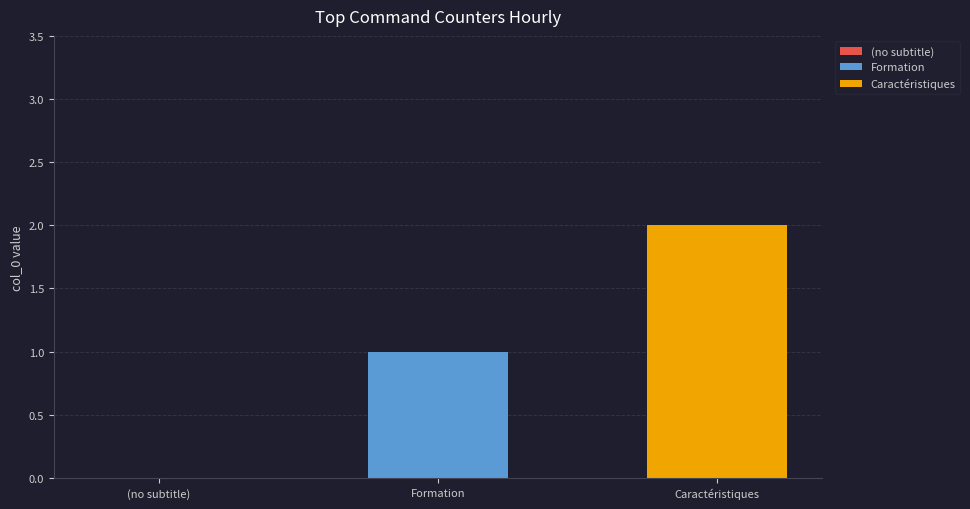

The Formation series shows 1 at Formation. True or false?

True